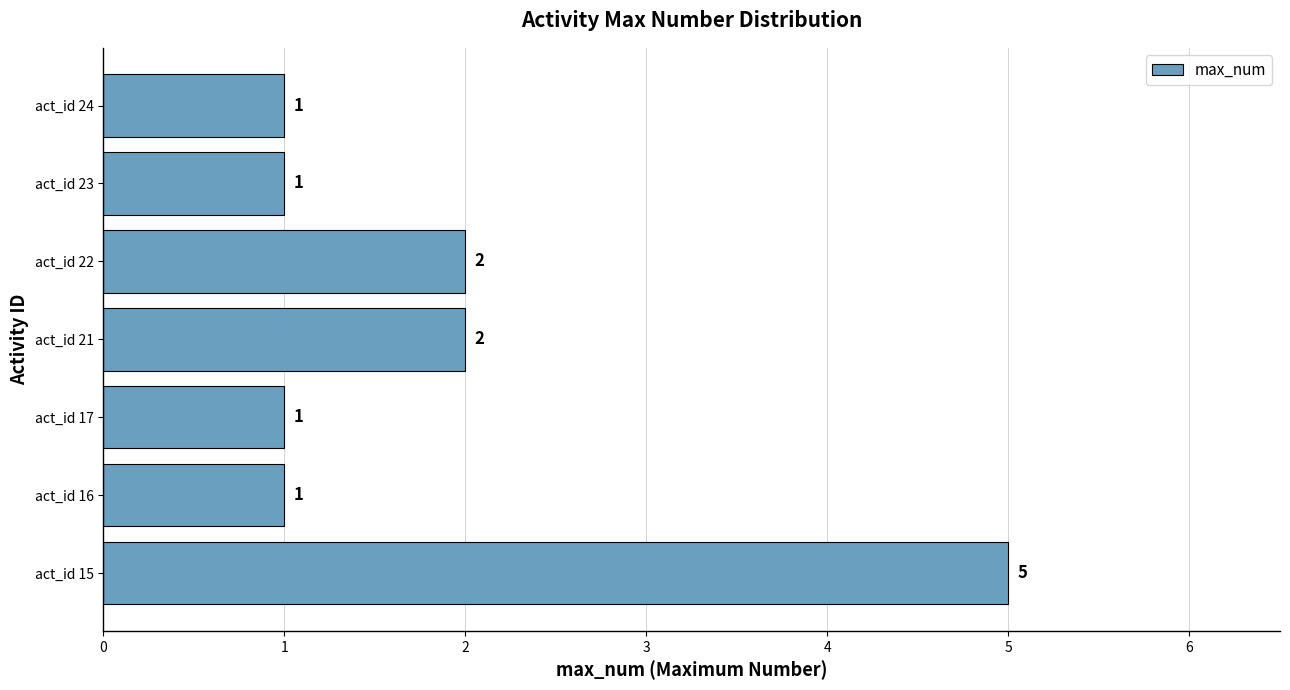

How many distinct data groups are displayed?

1